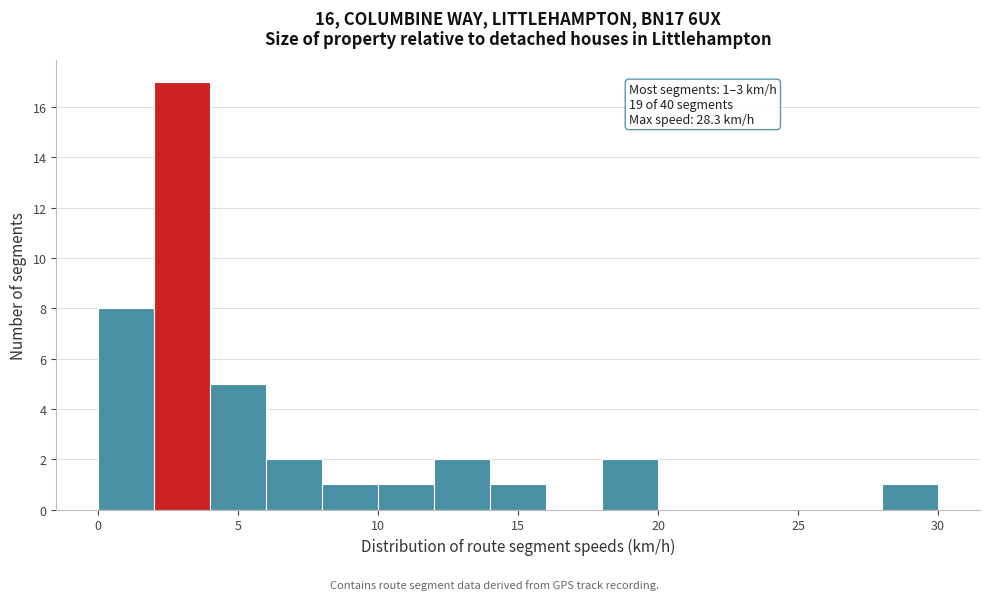

Which range on the x-axis has the tallest bar?

2 to 4